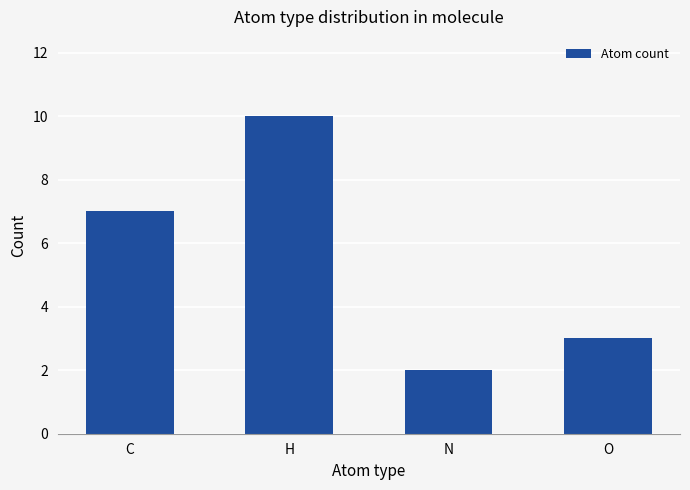

What is the difference between the values at H and O?

7